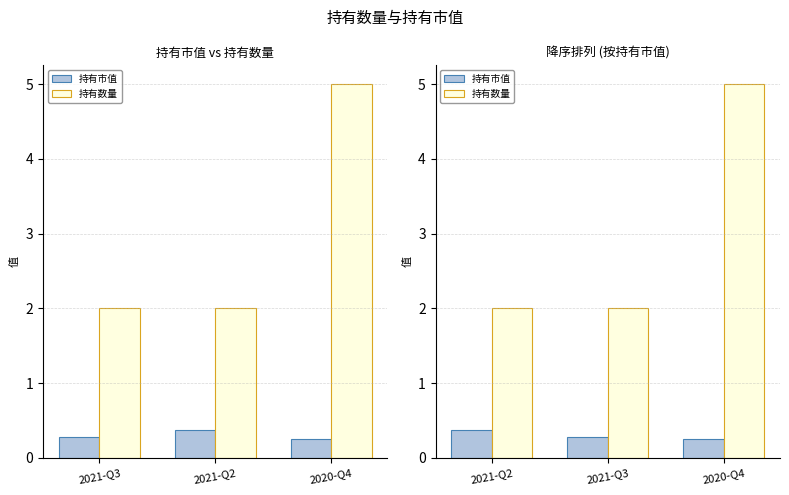

True or false: 持有数量 has a value of 0.4 at 2021-Q3.

False